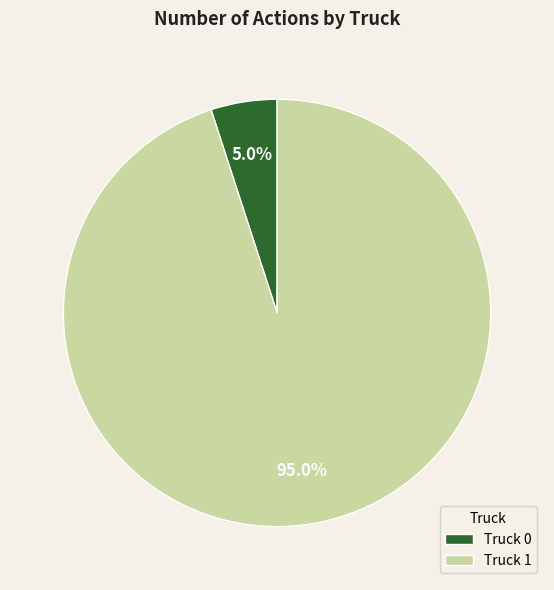

To the nearest percent, what is the difference between the Truck 0 and Truck 1 slice percentages?

90%